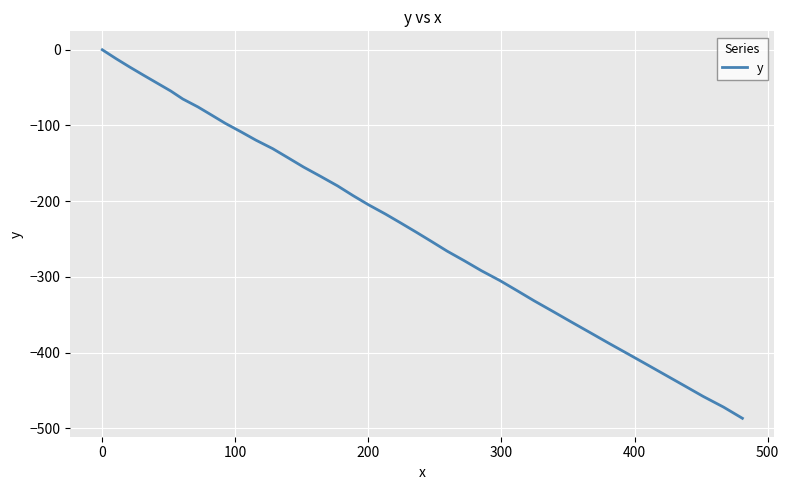

What is the difference between the maximum and minimum values?

486.6